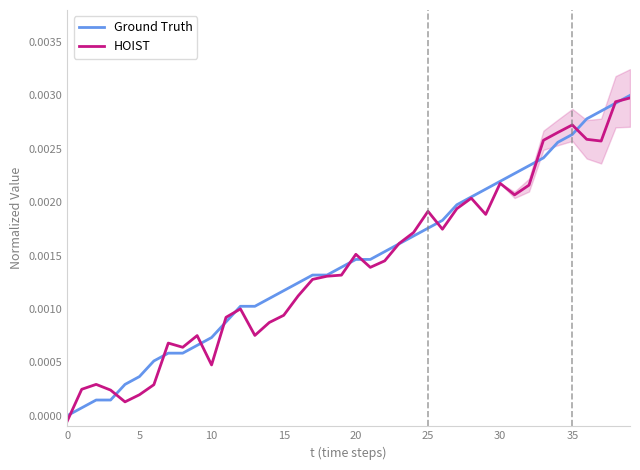

Which series has the largest total across all categories?

Ground Truth